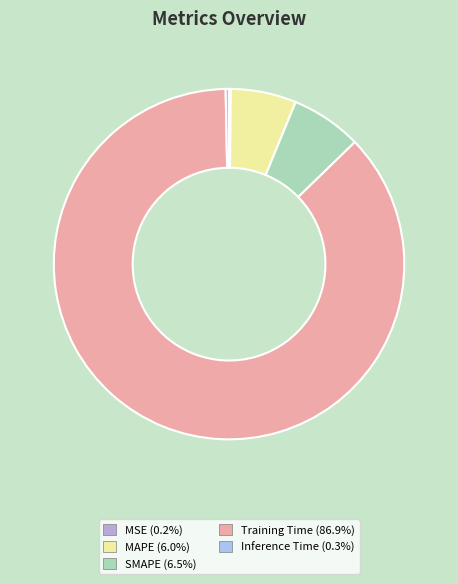

Count the number of slices in the pie.

5